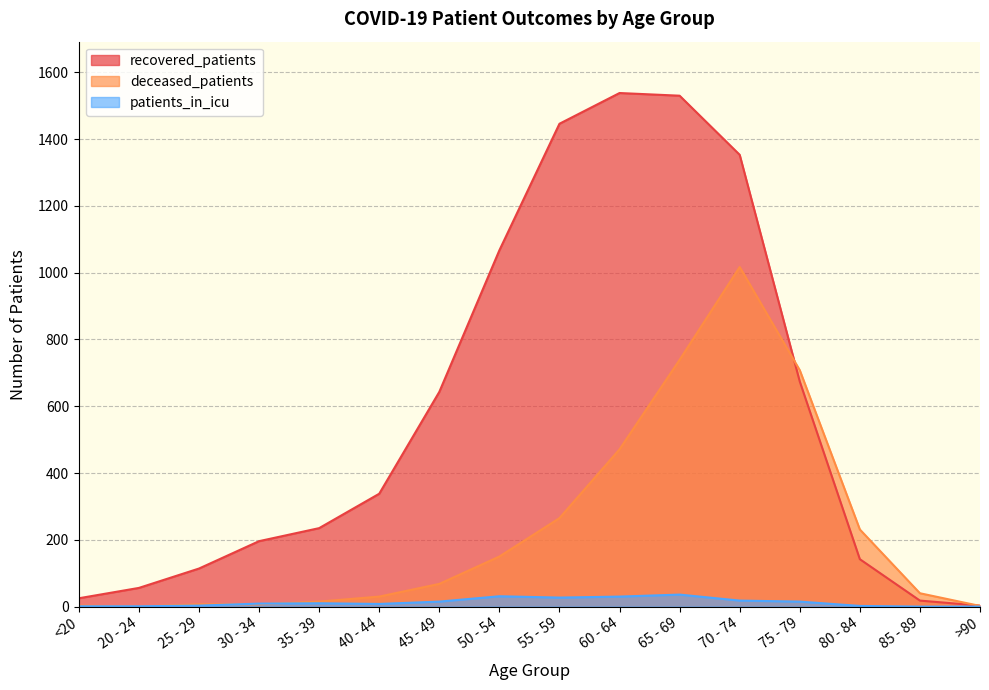

Rank the series by their average value, from highest to lowest.

recovered_patients, deceased_patients, patients_in_icu